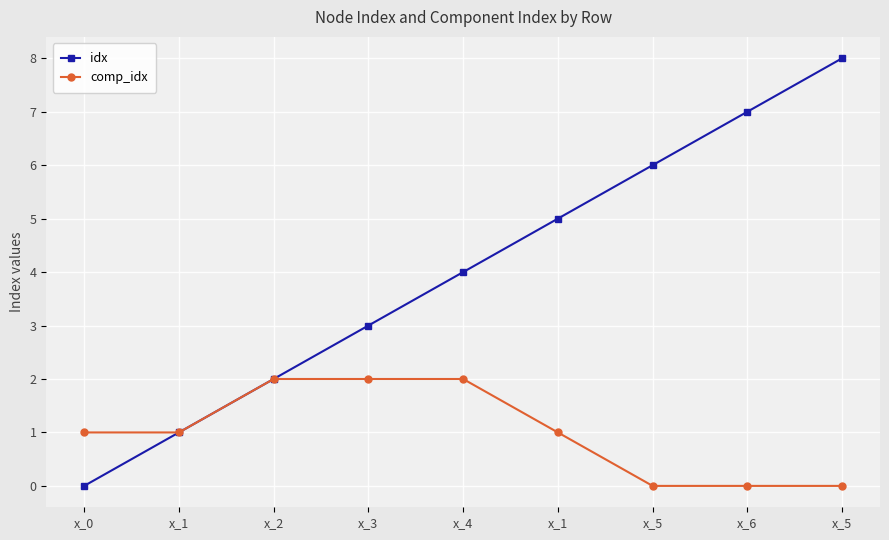

True or false: comp_idx has more than 0 interior local peaks.

False